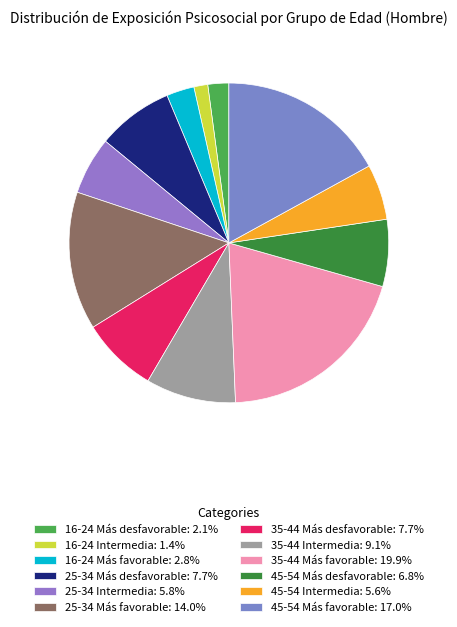

Between 35-44 Más favorable and 16-24 Más desfavorable, which is larger?

35-44 Más favorable